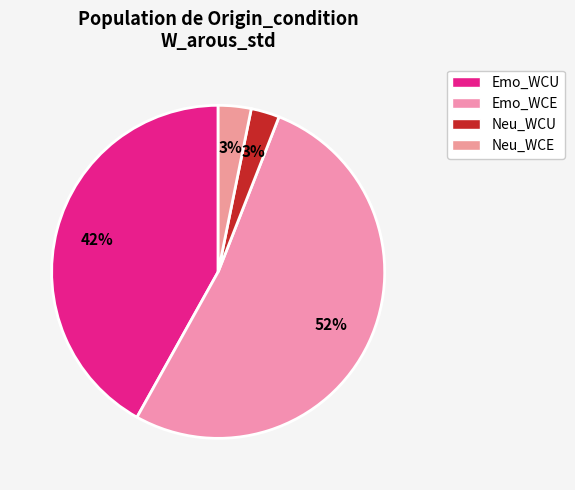

How many segments does this pie chart have?

4